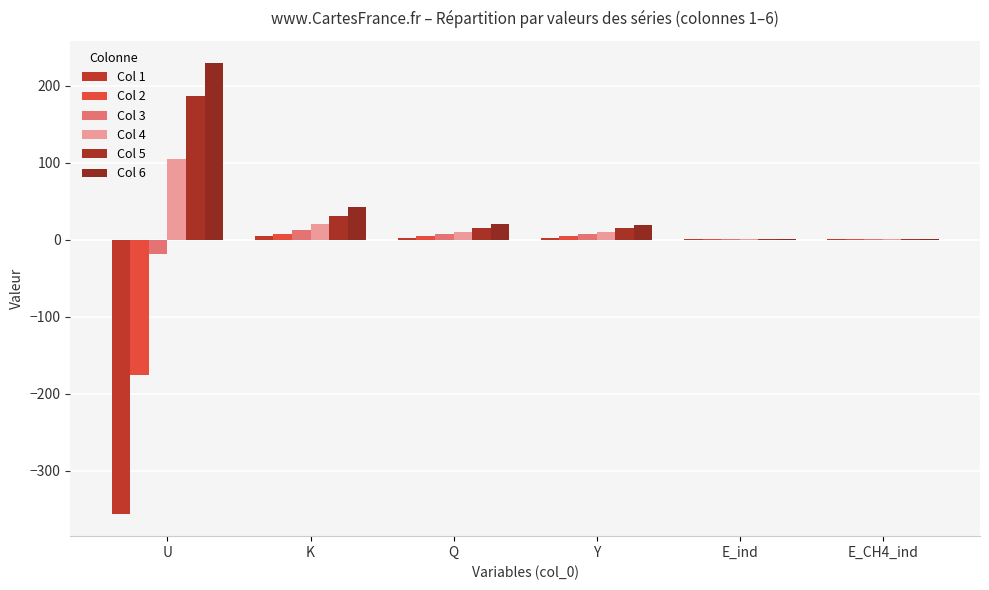

Does the chart contain stacked bars?

No